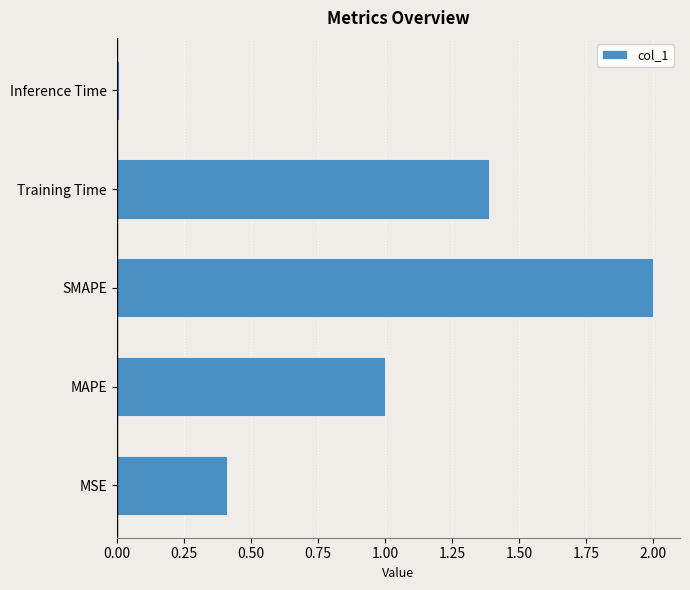

Are the bars grouped side by side (vs. stacked)?

No